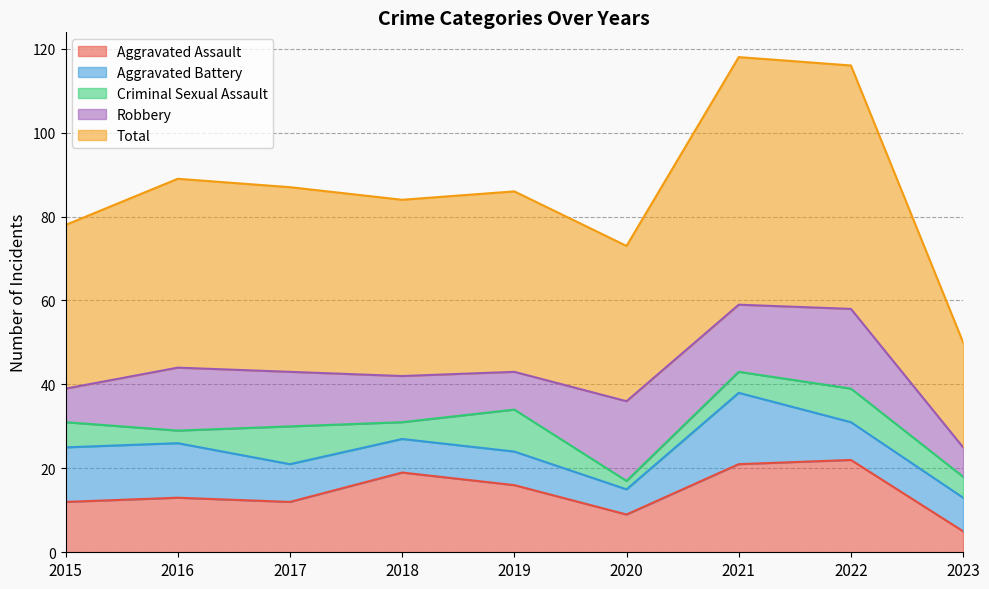

True or false: Criminal Sexual Assault has more than 1 points higher than both neighbors.

True